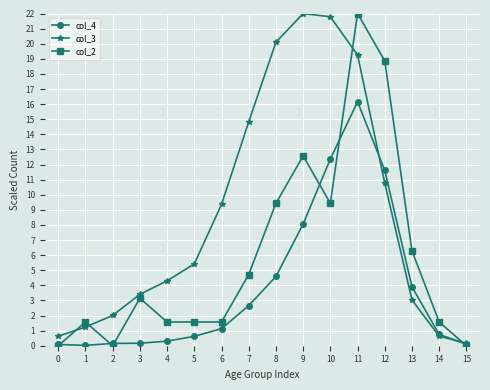

True or false: col_2 has more than 0 points higher than both neighbors.

True